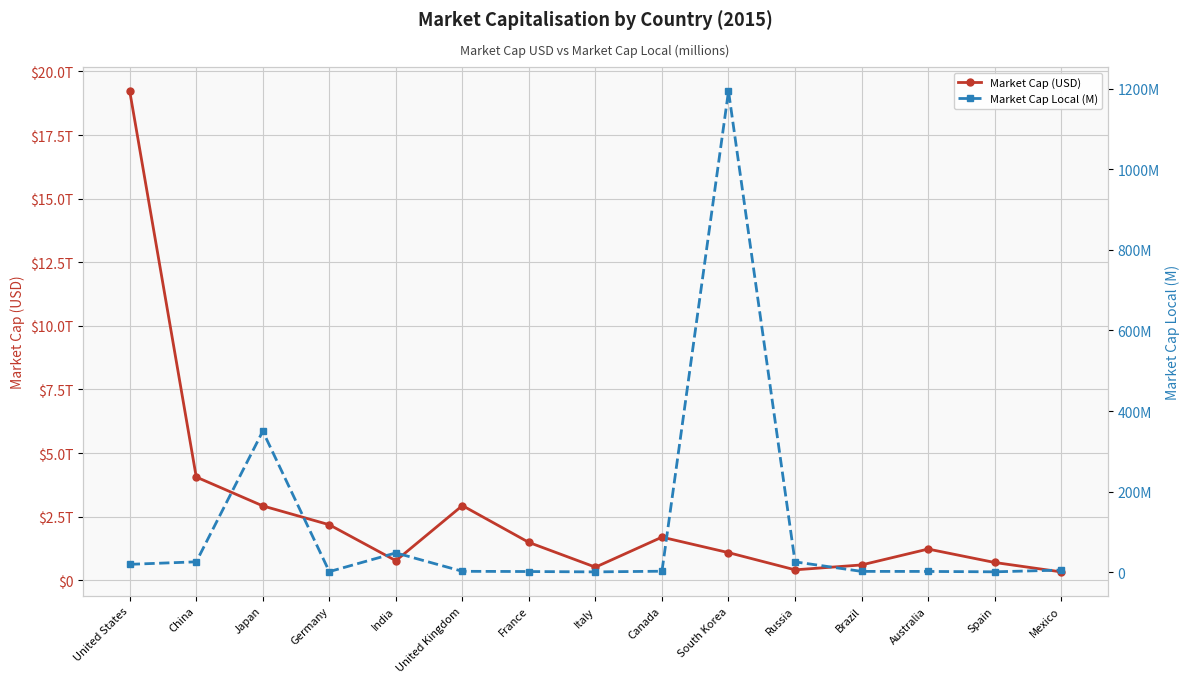

At Italy, list the series in order from smallest to largest.

Market Cap Local (M), Market Cap (USD)